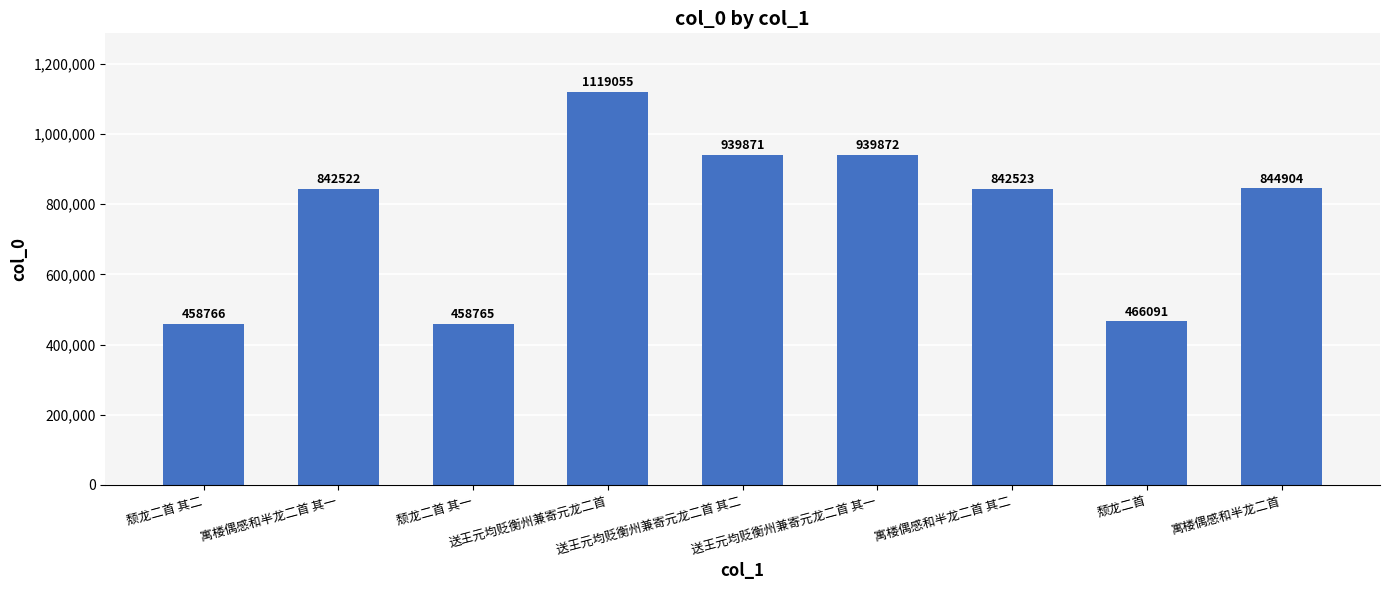

What value does the data have at 颓龙二首, to the nearest 10?

466090